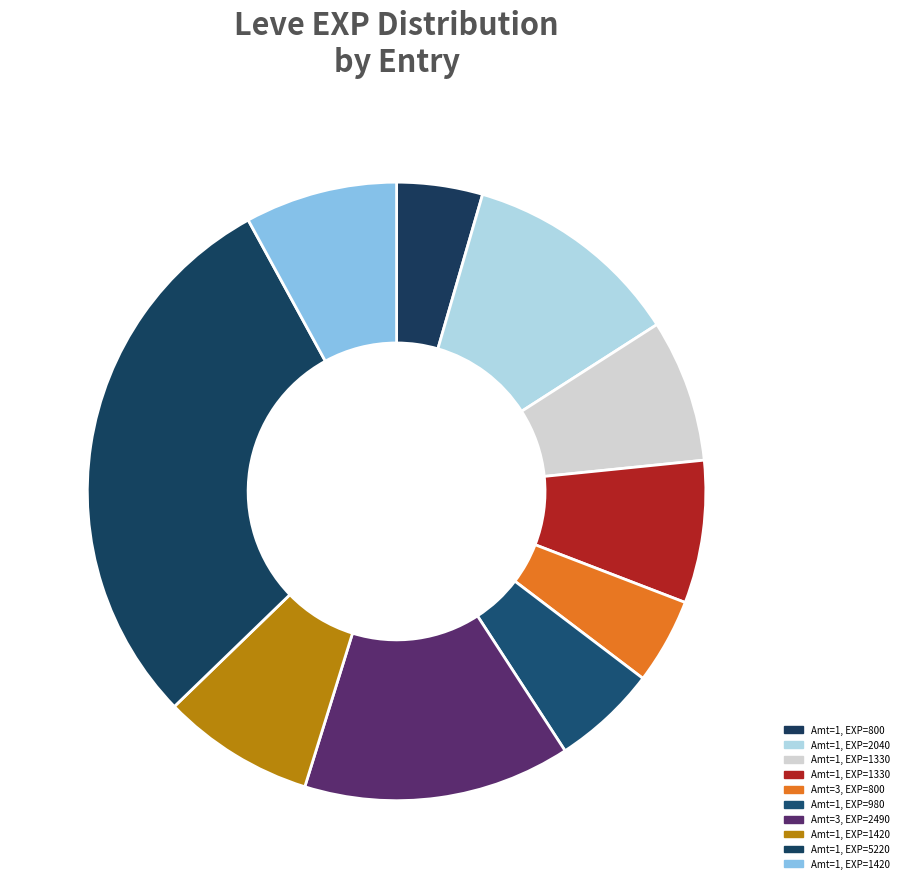

Is there any slice that represents more than half of the pie?

No